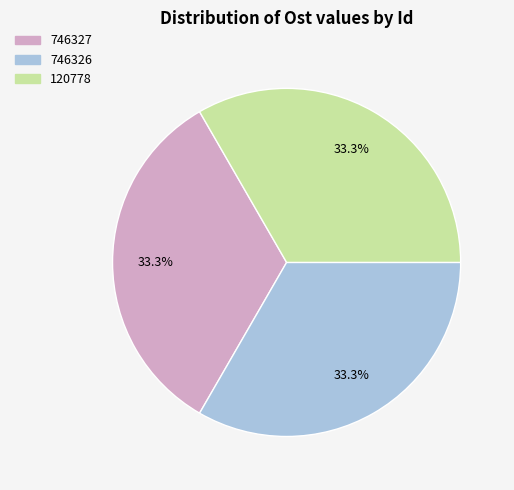

To the nearest percent, what percentage of the pie is 746327?

33%